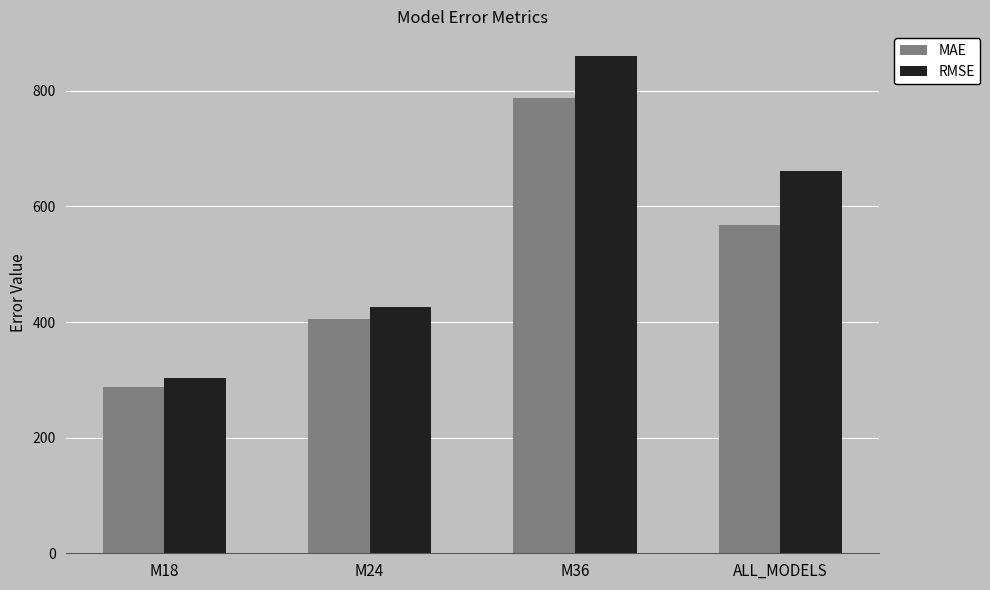

Reading left to right, transcribe all the data shown in this chart.

MAE: M18=287.8	M24=405.5	M36=788.2	ALL_MODELS=567.4
RMSE: M18=303.5	M24=425.1	M36=859.7	ALL_MODELS=661.7